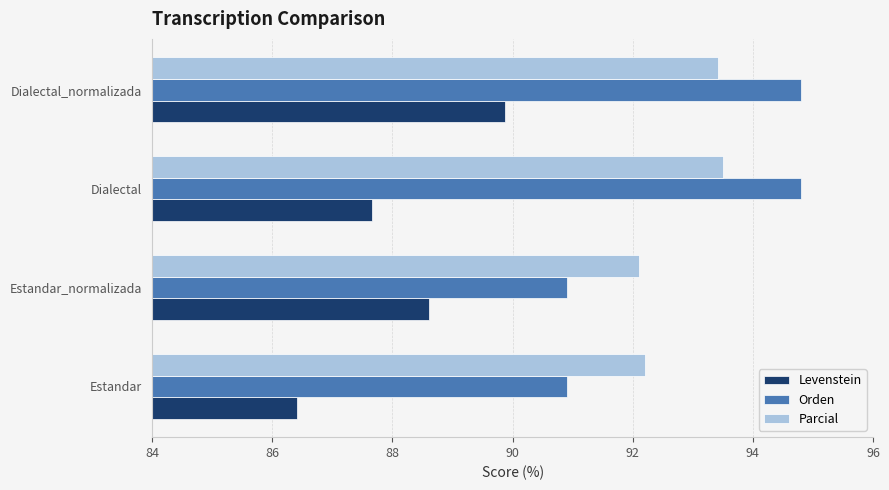

What is the spread (max minus min) of values at Estandar_normalizada?

3.5